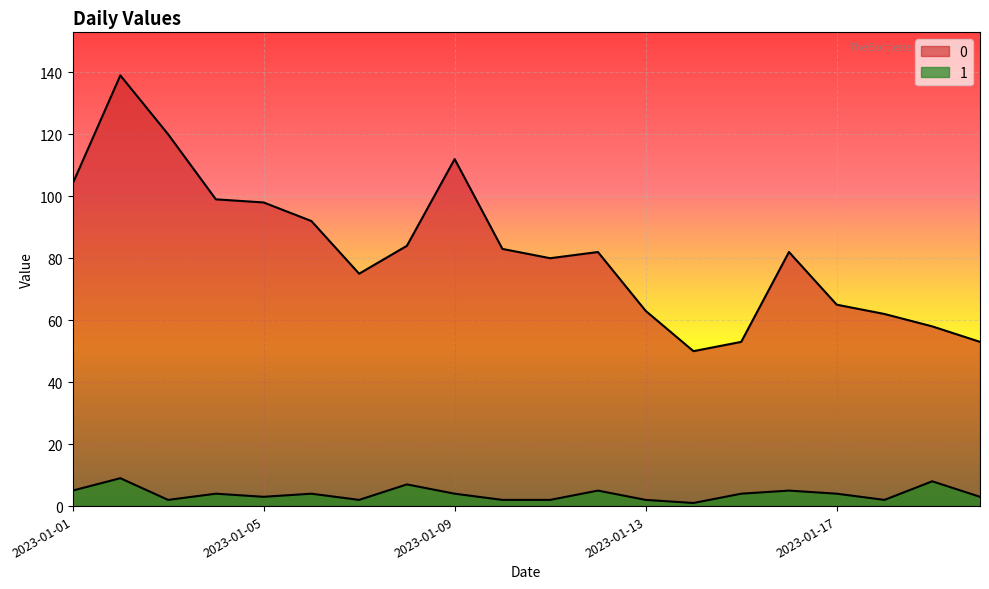

Where is 1 nearest to the value 5?

2023-01-01